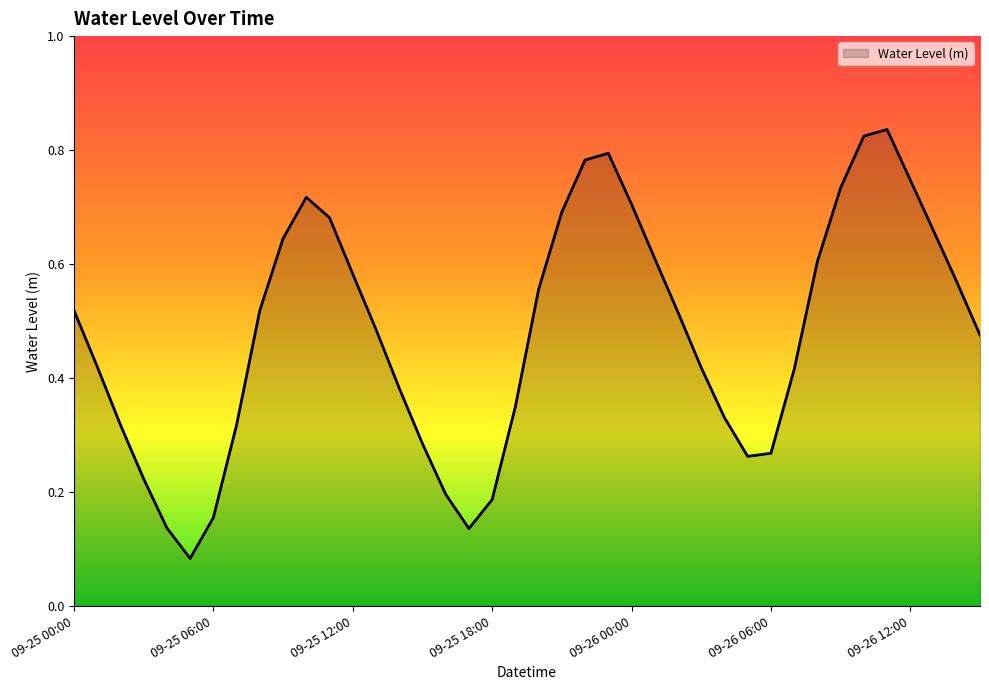

Reading left to right, extract all data points from this chart.

0.5	0.4	0.3	0.2	0.1	0.1	0.2	0.3	0.5	0.6	0.7	0.7	0.6	0.5	0.4	0.3	0.2	0.1	0.2	0.4	0.6	0.7	0.8	0.8	0.7	0.6	0.5	0.4	0.3	0.3	0.3	0.4	0.6	0.7	0.8	0.8	0.7	0.7	0.6	0.5